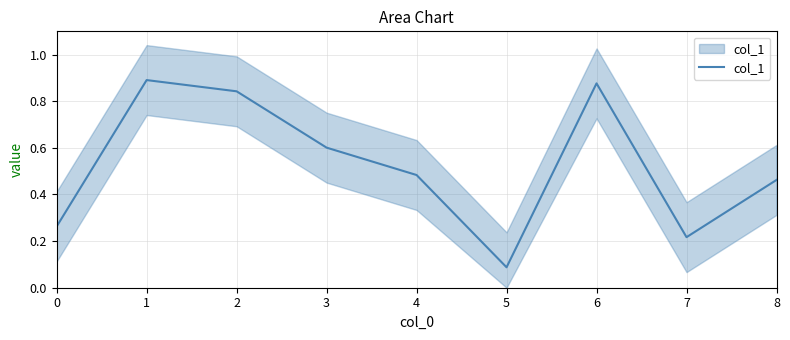

The chart shows a value of 0.1 at 3. True or false?

False